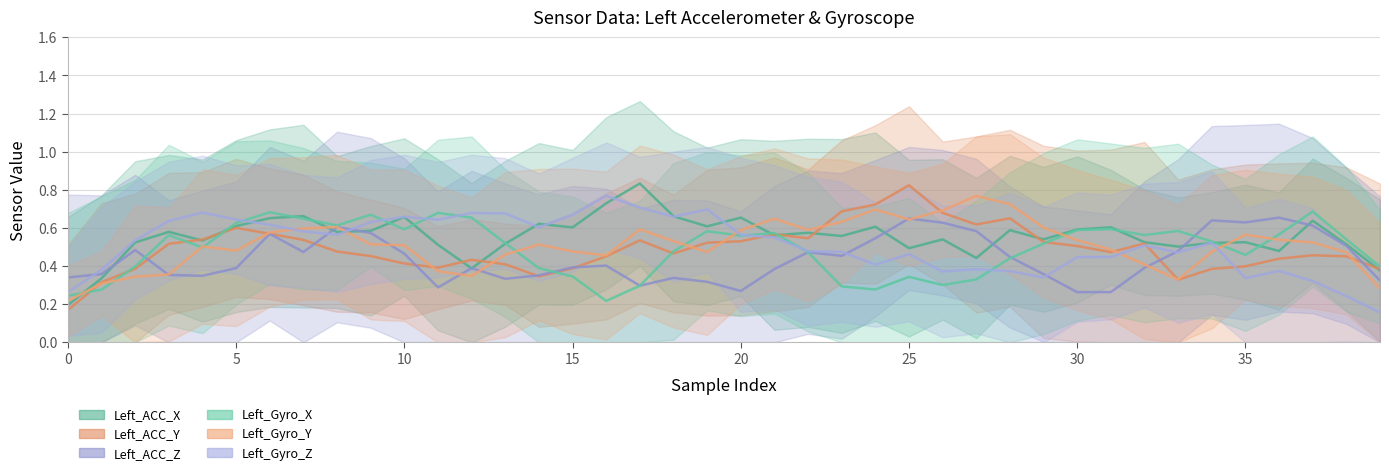

How many lines are shown in the chart?

6